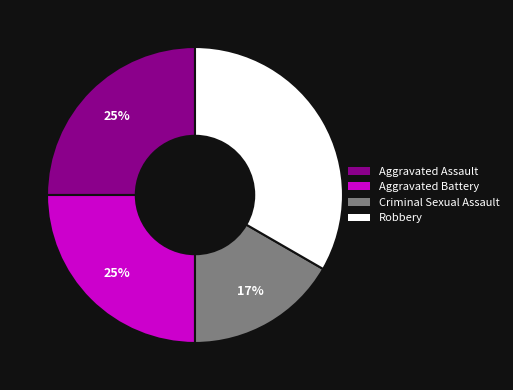

Combined, do Criminal Sexual Assault and Aggravated Assault account for over 50%?

No